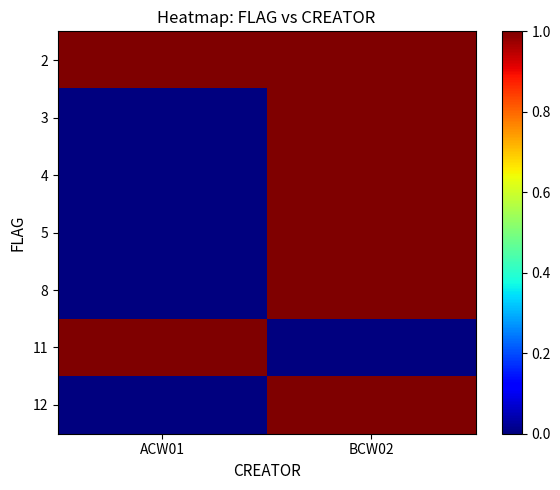

Count the number of data series in this chart.

7